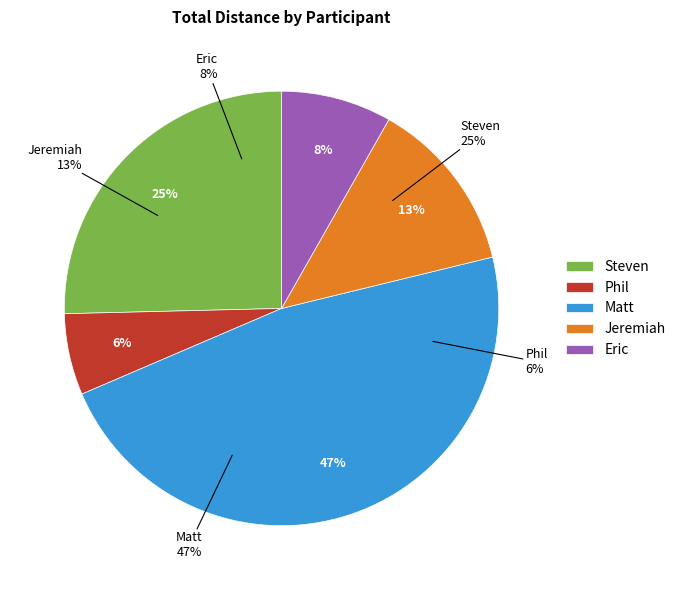

To the nearest percent, what is the combined percentage of Jeremiah and Matt?

60%